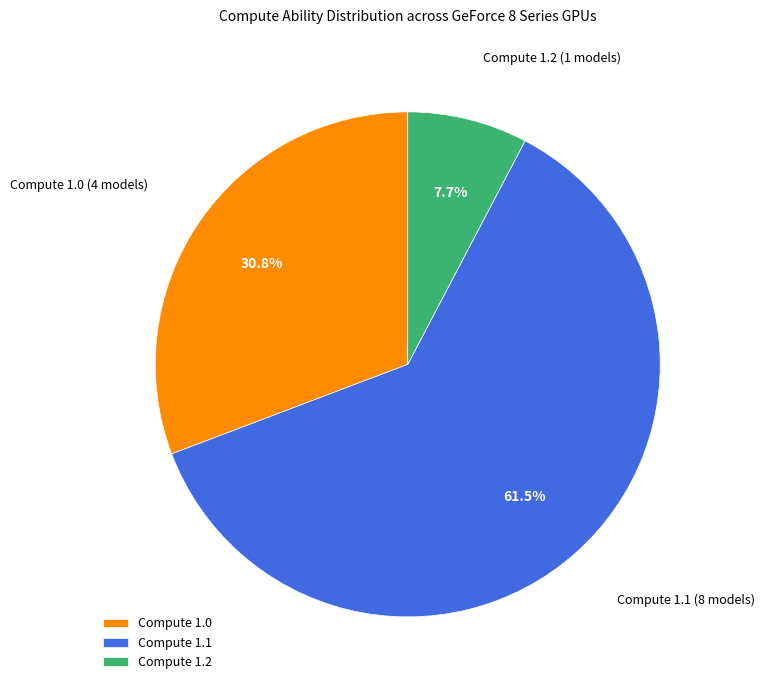

Is the sum of Compute 1.2 (1 models) and Compute 1.1 (8 models) greater than half?

Yes